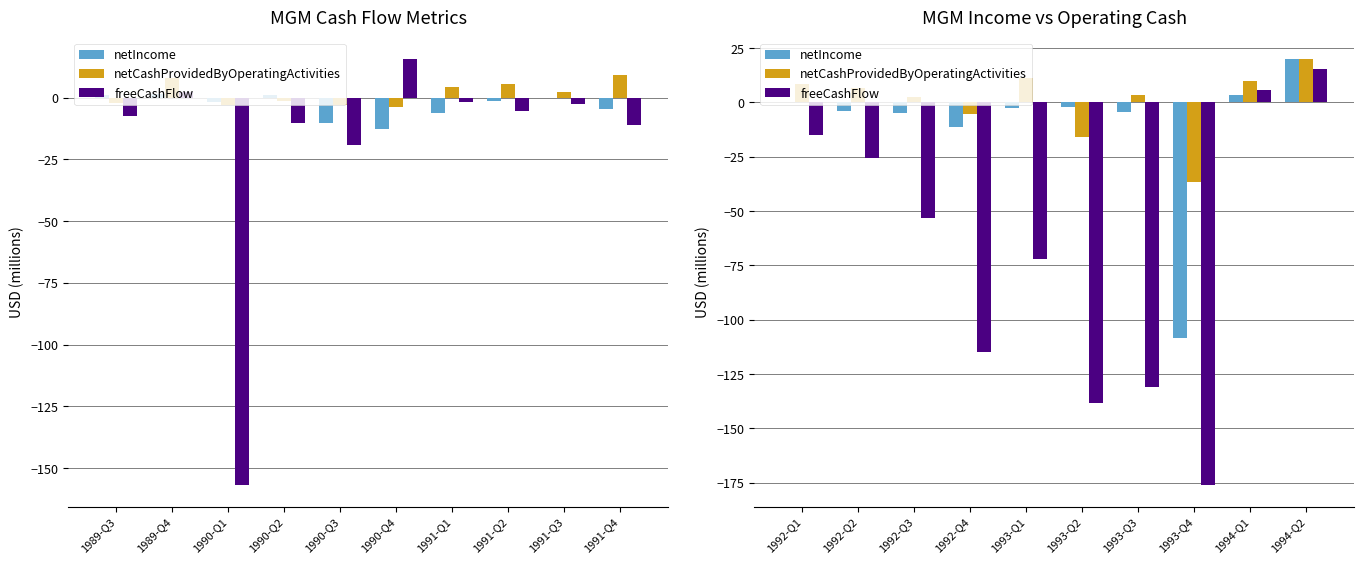

How many values in the netCashProvidedByOperatingActivities series exceed 6?

5